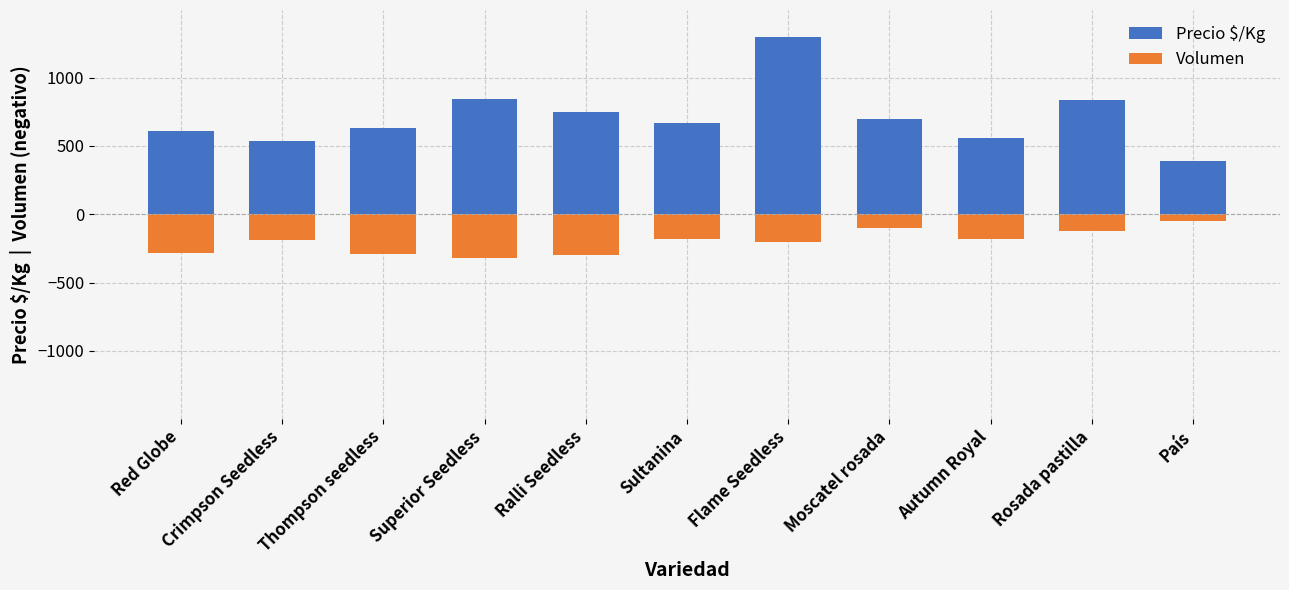

What are all the series names shown in the legend?

Precio $/Kg, Volumen